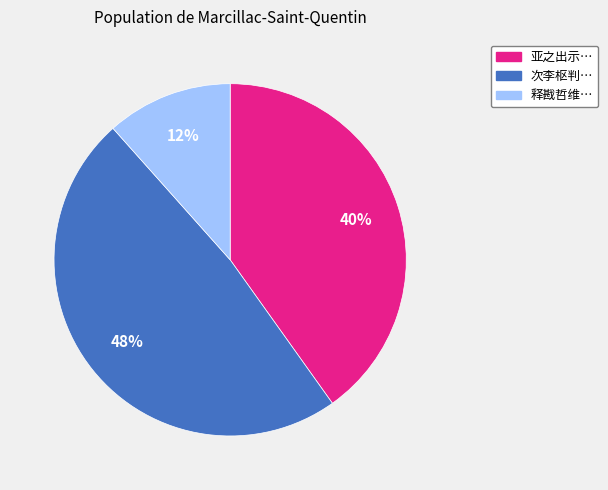

To the nearest percent, what is the average slice percentage?

33%